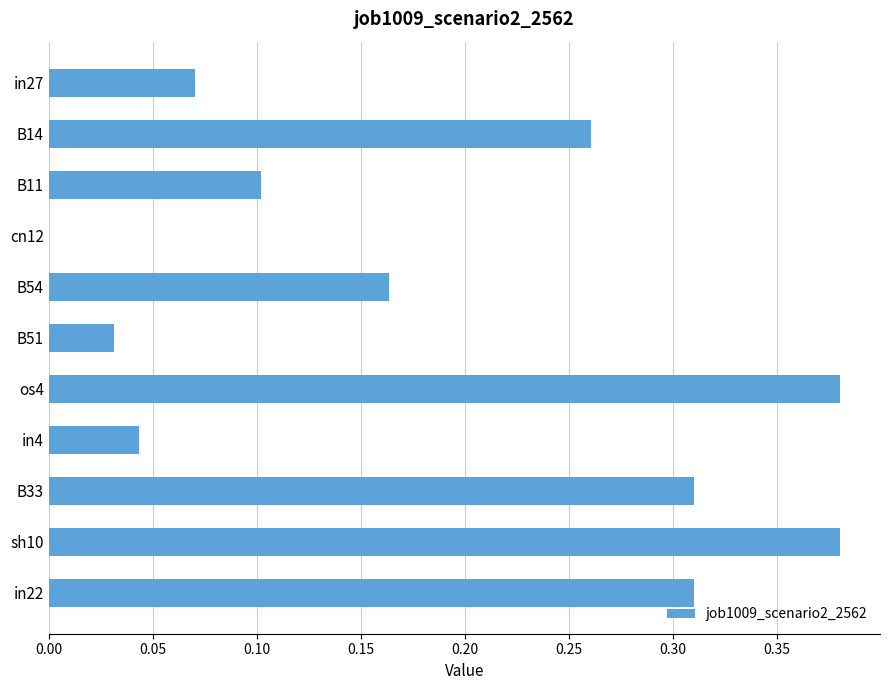

Is it true that the value at cn12 is 0.0?

True